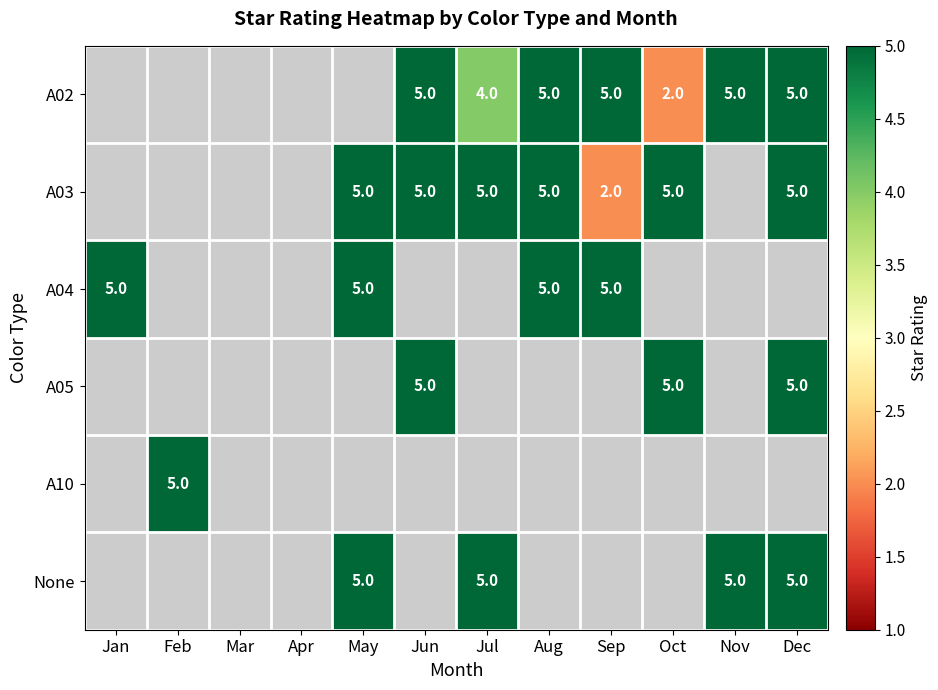

Is it true that None equals 5 at May?

True